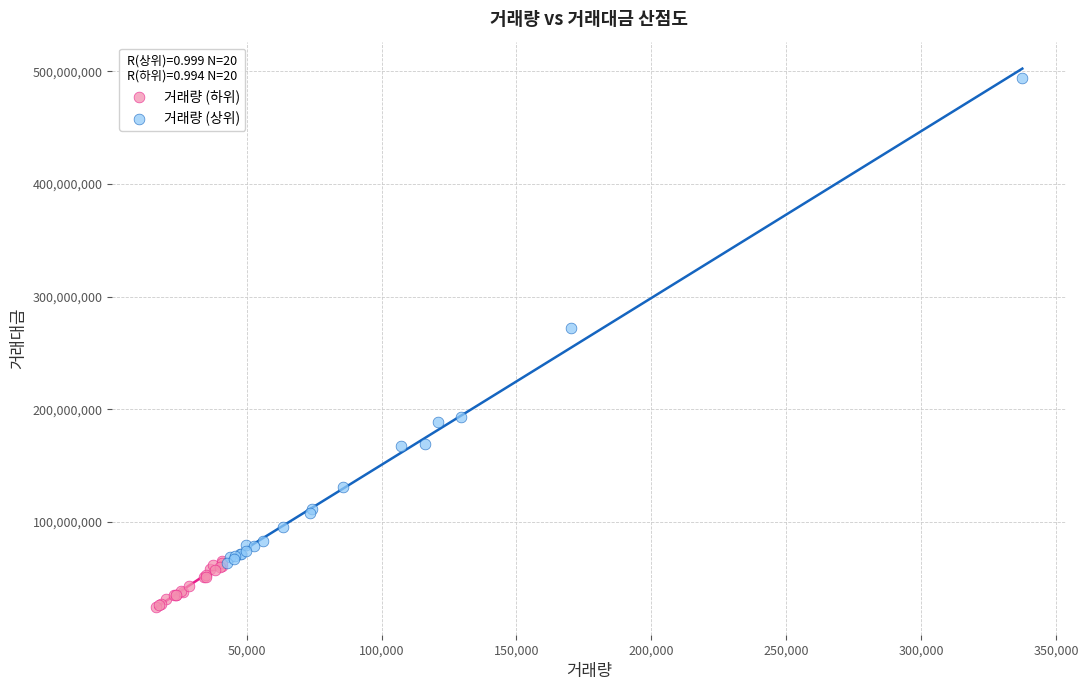

Which series reaches the maximum Y coordinate?

거래량 (상위)